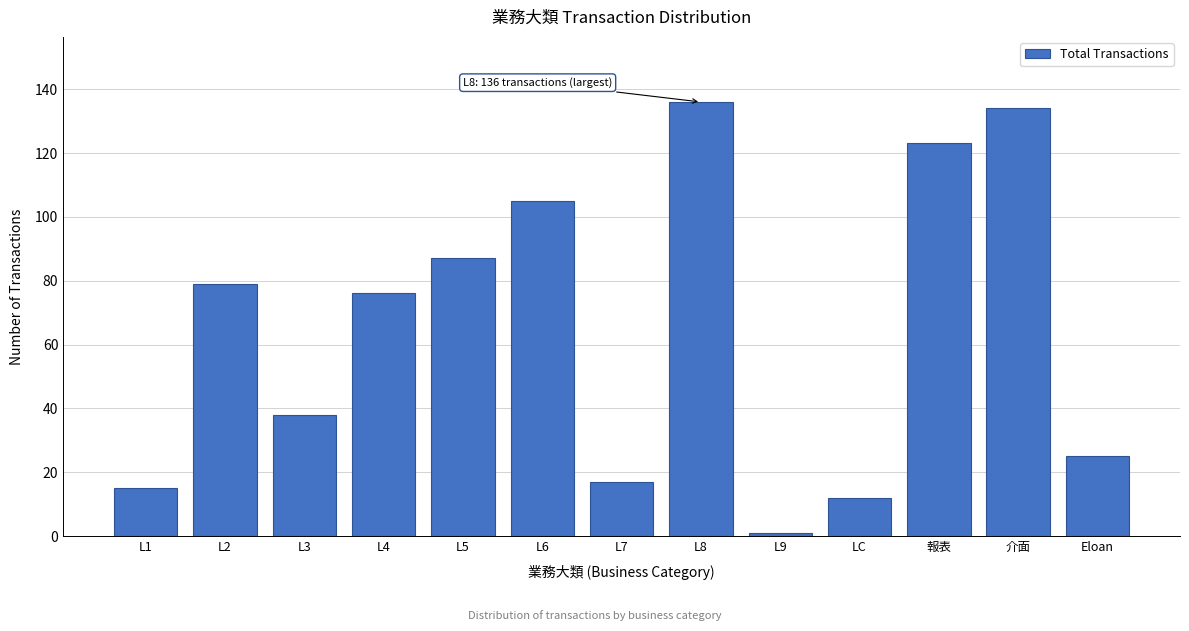

Reading right to left, what are all the values shown in this chart?

25	134	123	12	1	136	17	105	87	76	38	79	15